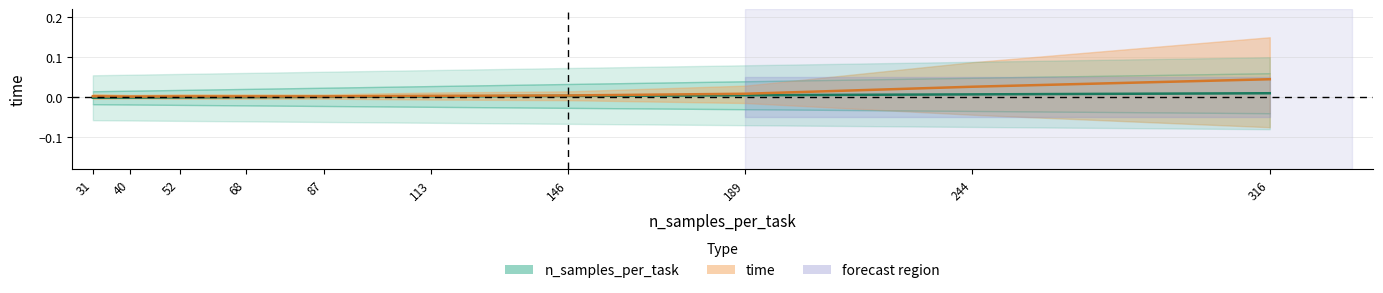

At which category is the sum across all series the highest?

316